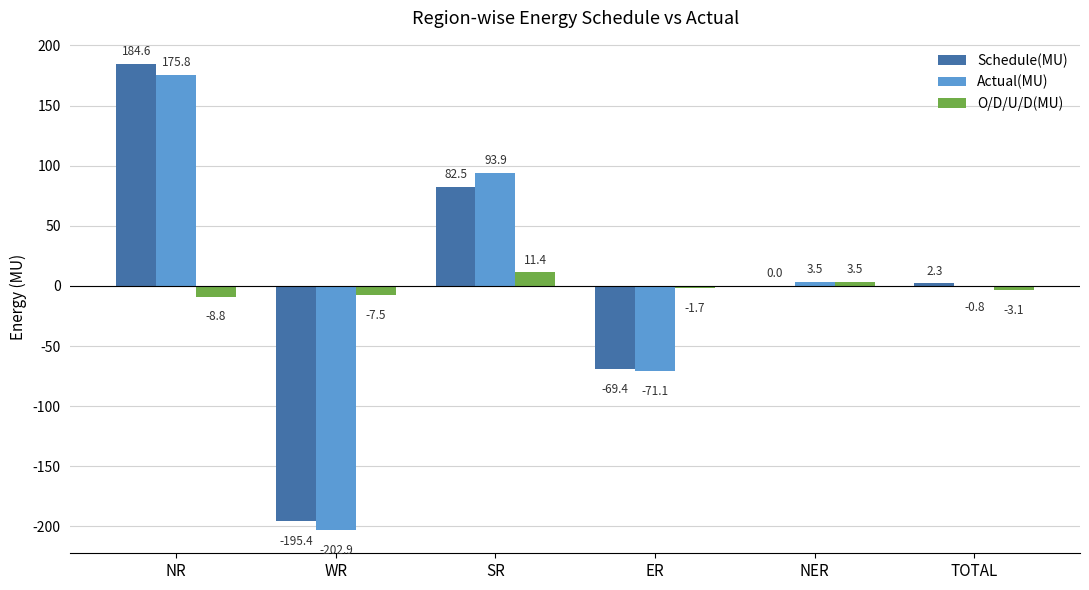

Count the number of data series in this chart.

3